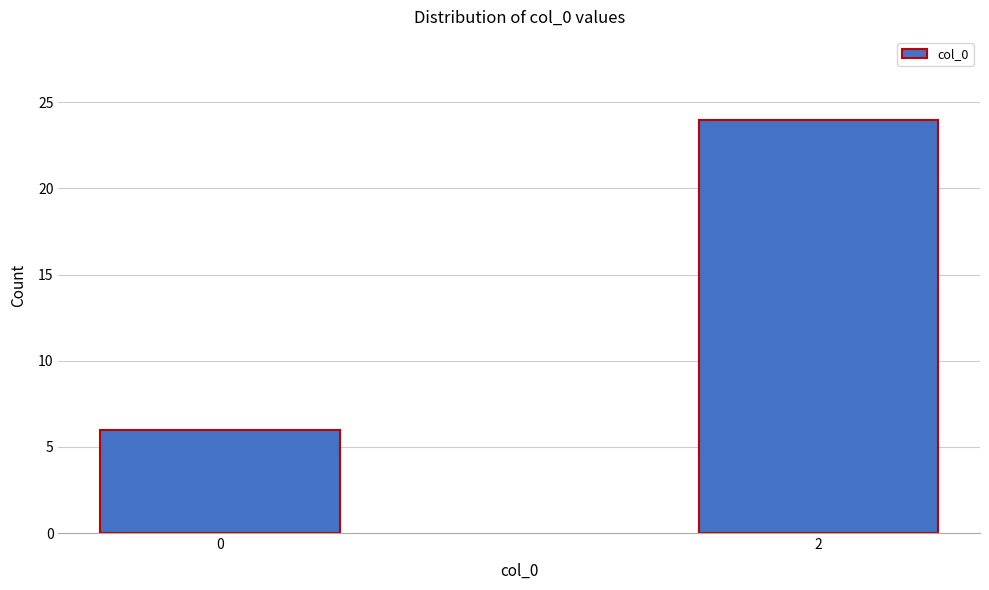

Reading left to right, transcribe all the data shown in this chart.

0=6	2=24